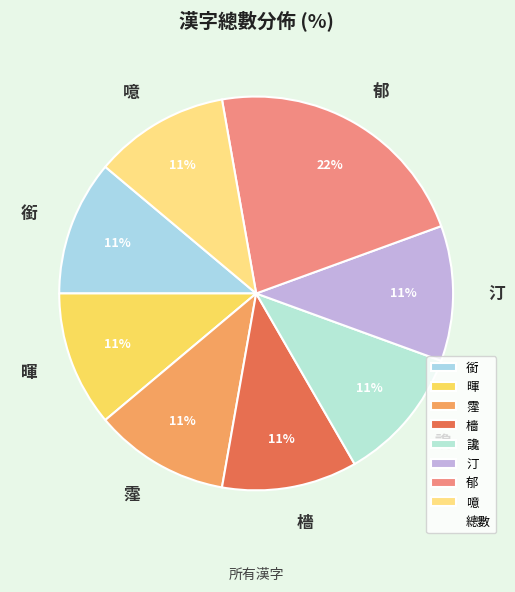

To the nearest percent, what is the average slice percentage?

12%